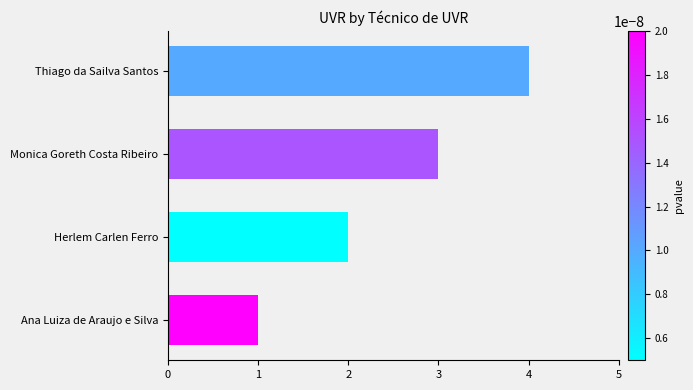

The chart shows a value of 4 at Thiago da Sailva Santos. True or false?

True